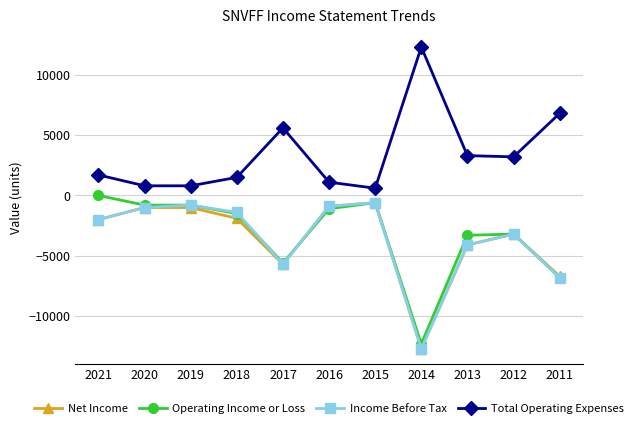

The value of Income Before Tax at 2011 is -6800. True or false?

True